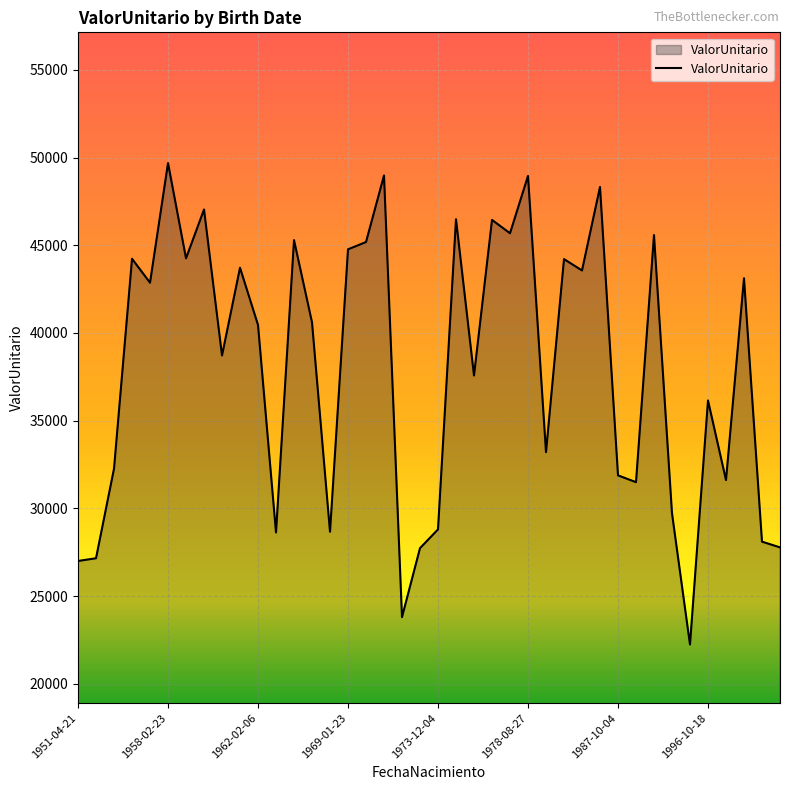

What is the difference between the maximum and minimum values?

27444.1